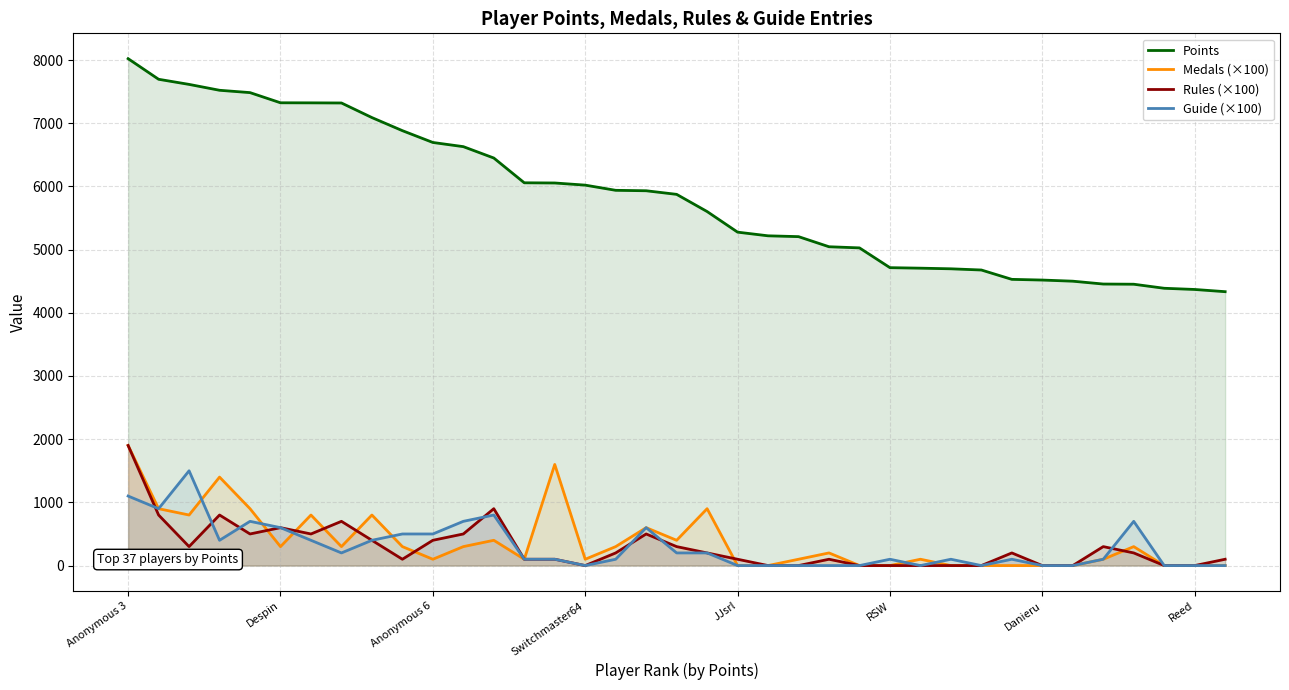

At how many categories does at least one series exceed 5107?

23